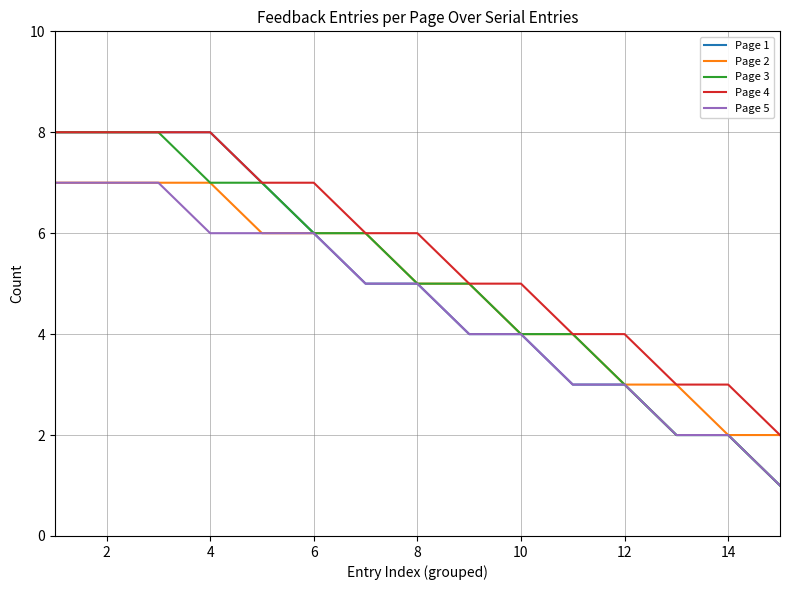

Which series has the largest total across all categories?

Page 4